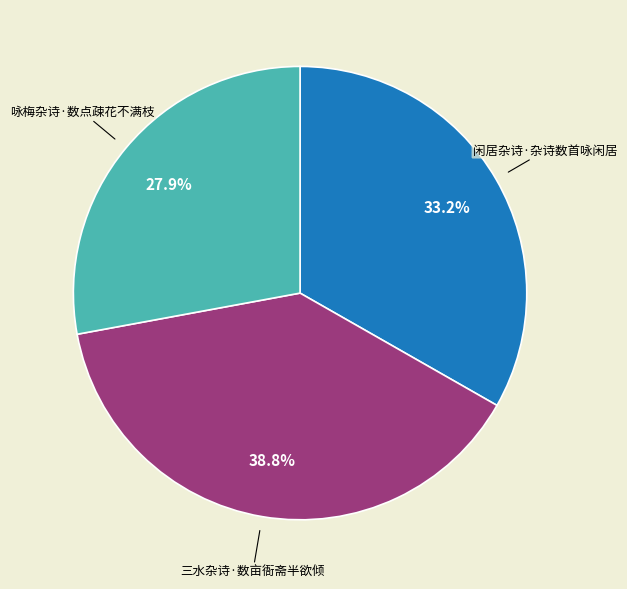

How many slices are in this pie chart?

3